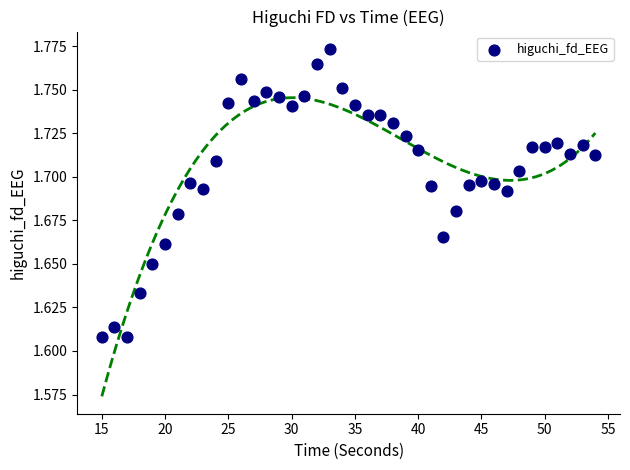

What is the range of X values (max minus min)?

39.0